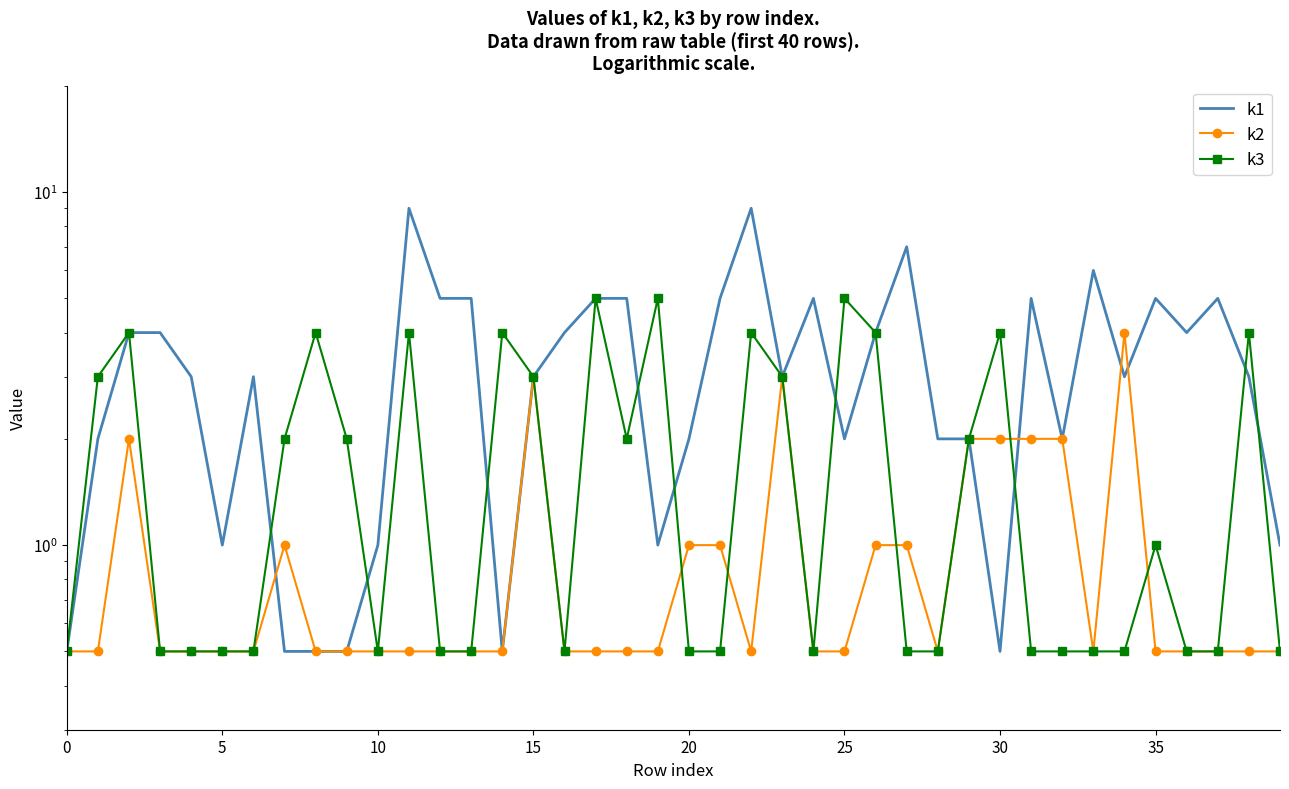

Count the k2 values in the range 0 to 1.

32